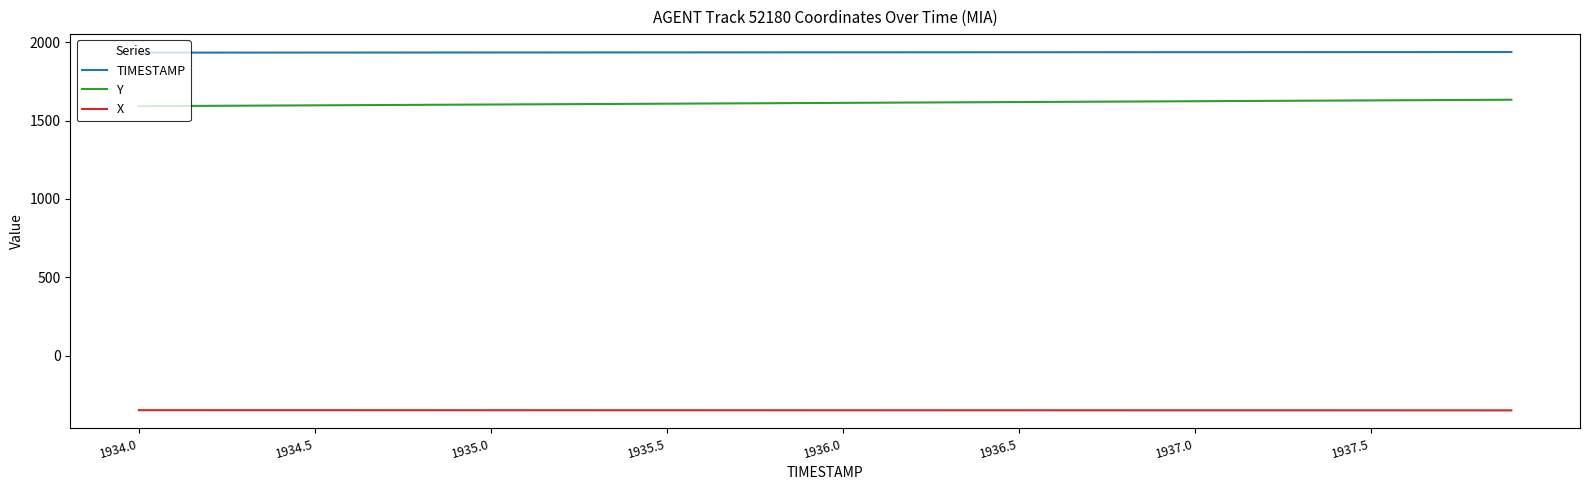

Which series has the largest total across all categories?

TIMESTAMP